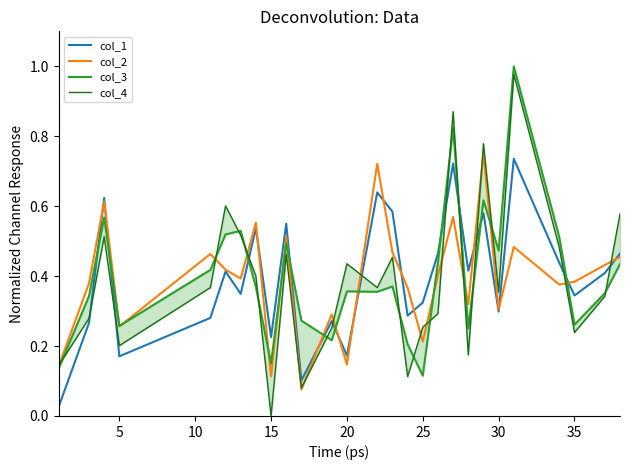

The col_4 series shows 0.1 at 15. True or false?

False